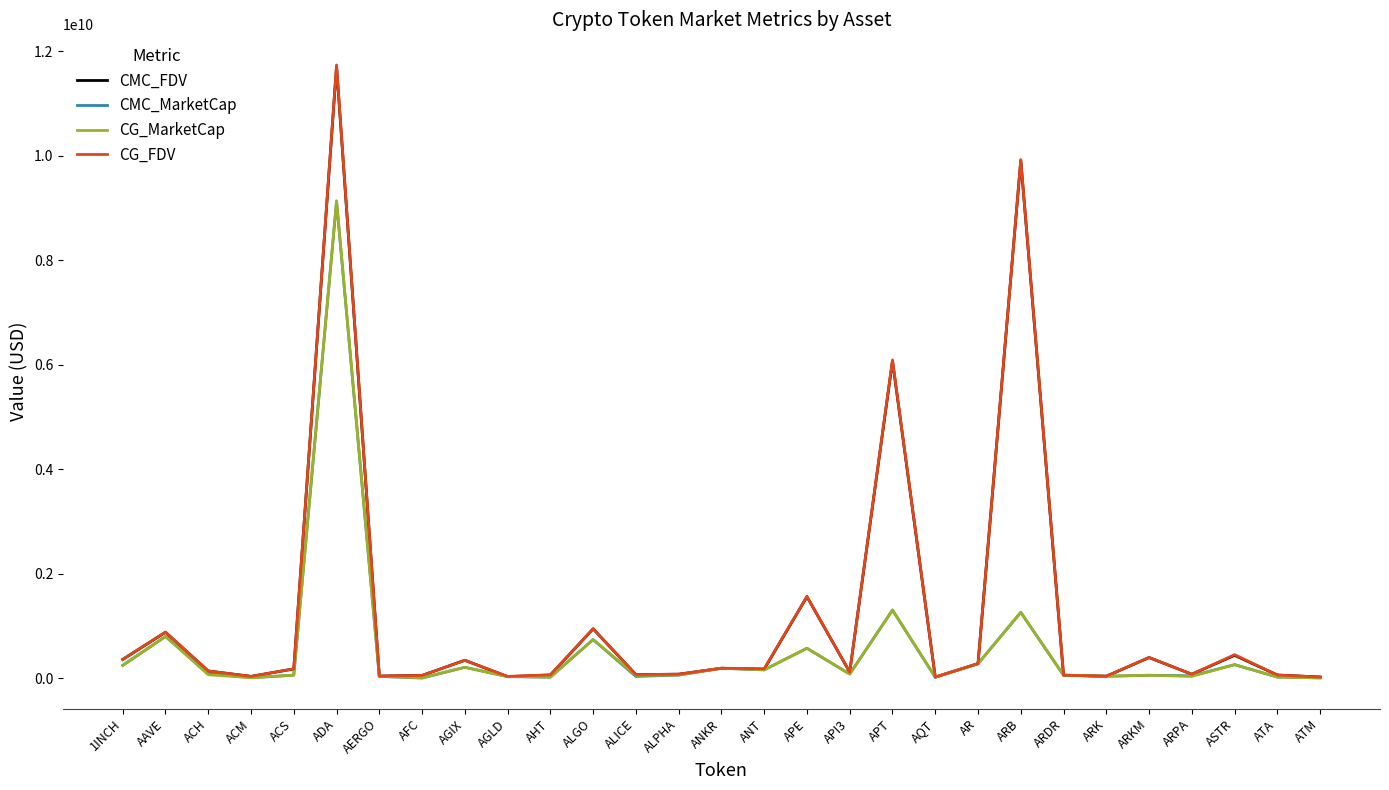

At which category is the sum across all series the highest?

ADA